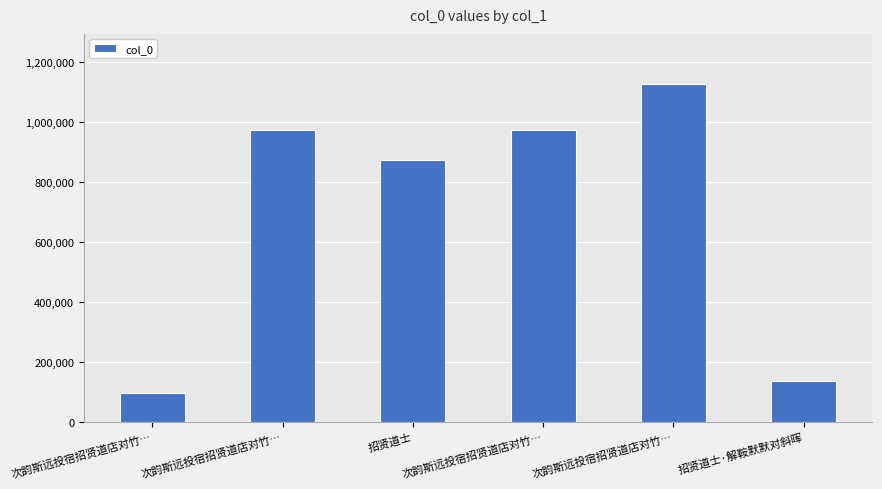

How many bars are there in total?

6